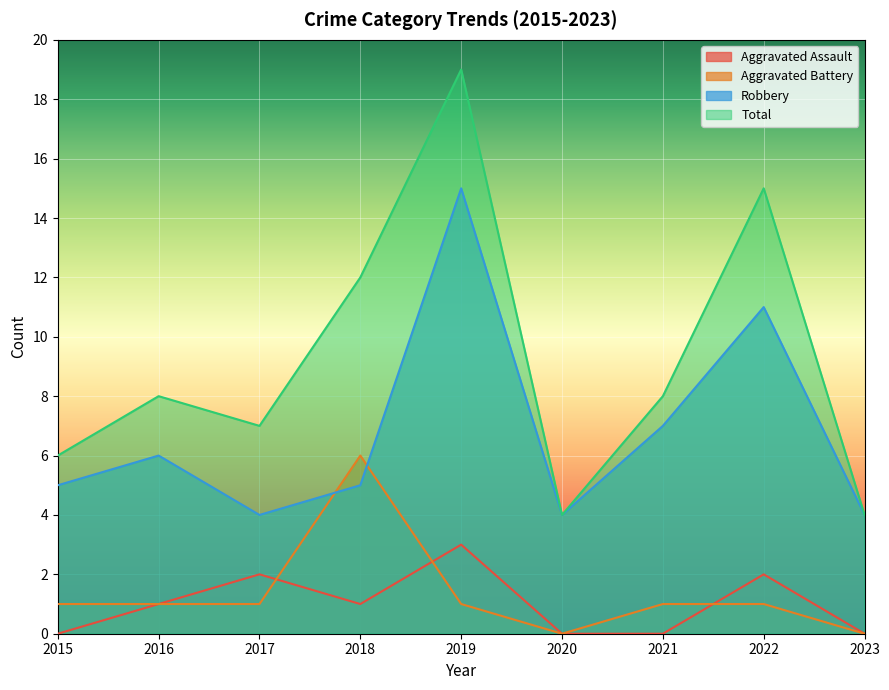

What is the sum of all Robbery values?

61